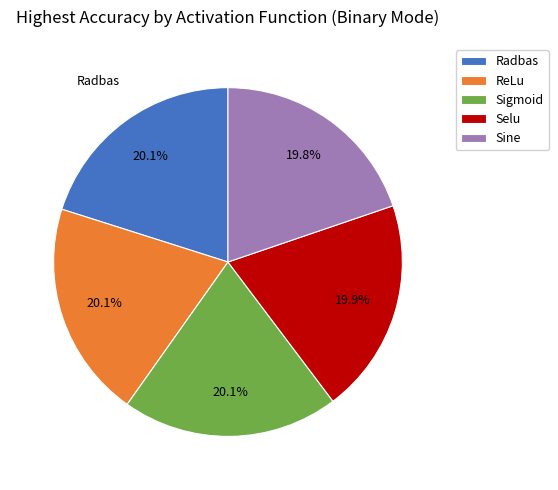

Approximately how many times larger is the value at Sine compared to ReLu?

1.0